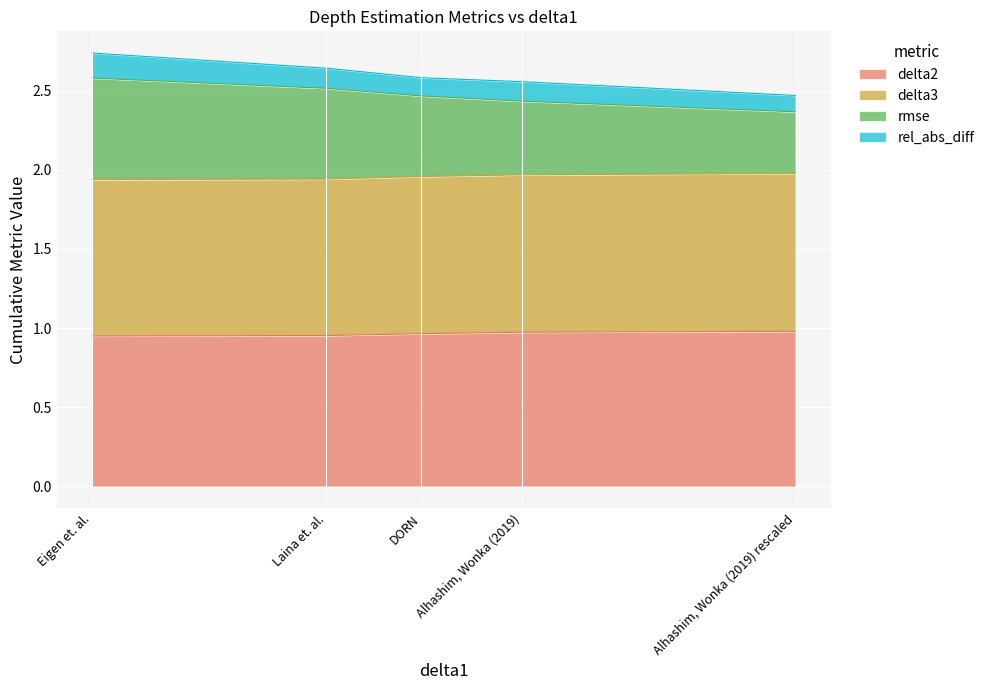

What is the difference between the rmse values at Alhashim, Wonka (2019) rescaled and Alhashim, Wonka (2019)?

0.1